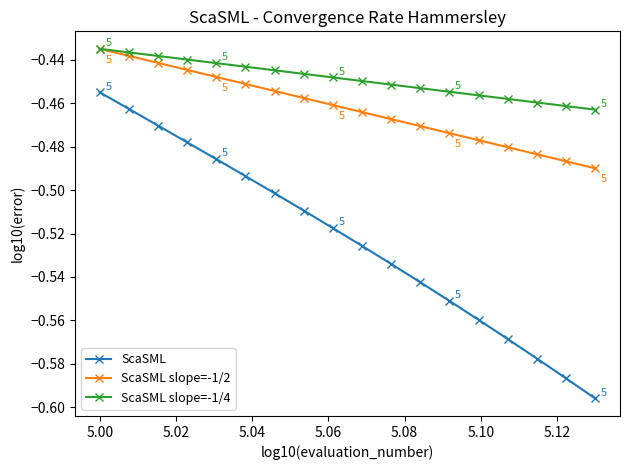

Count the number of data series in this chart.

3